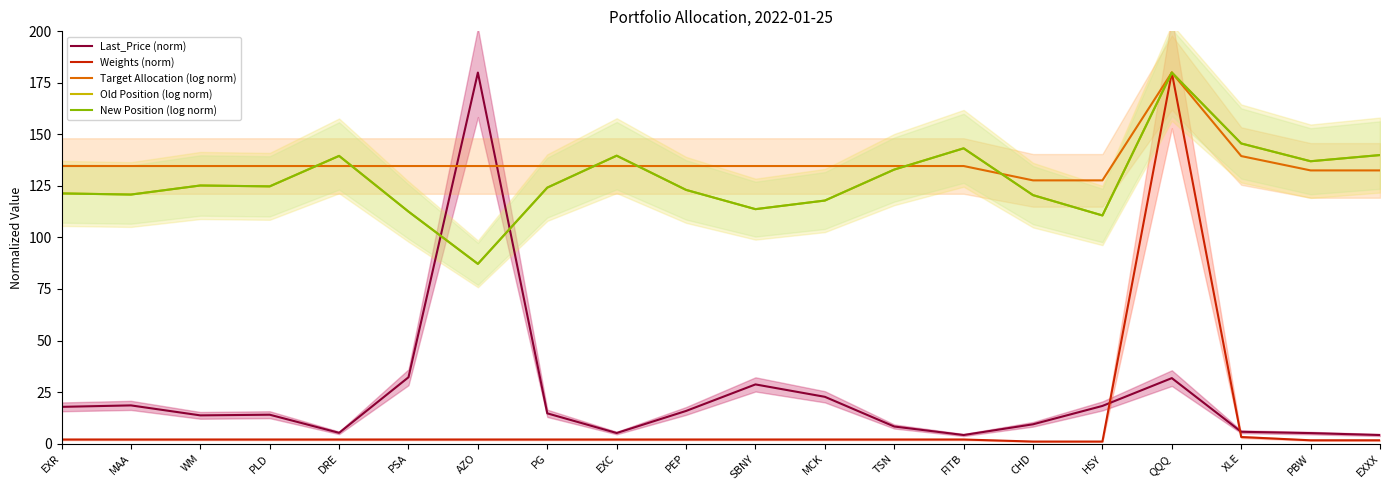

Is this an area chart (filled region under the line)?

No